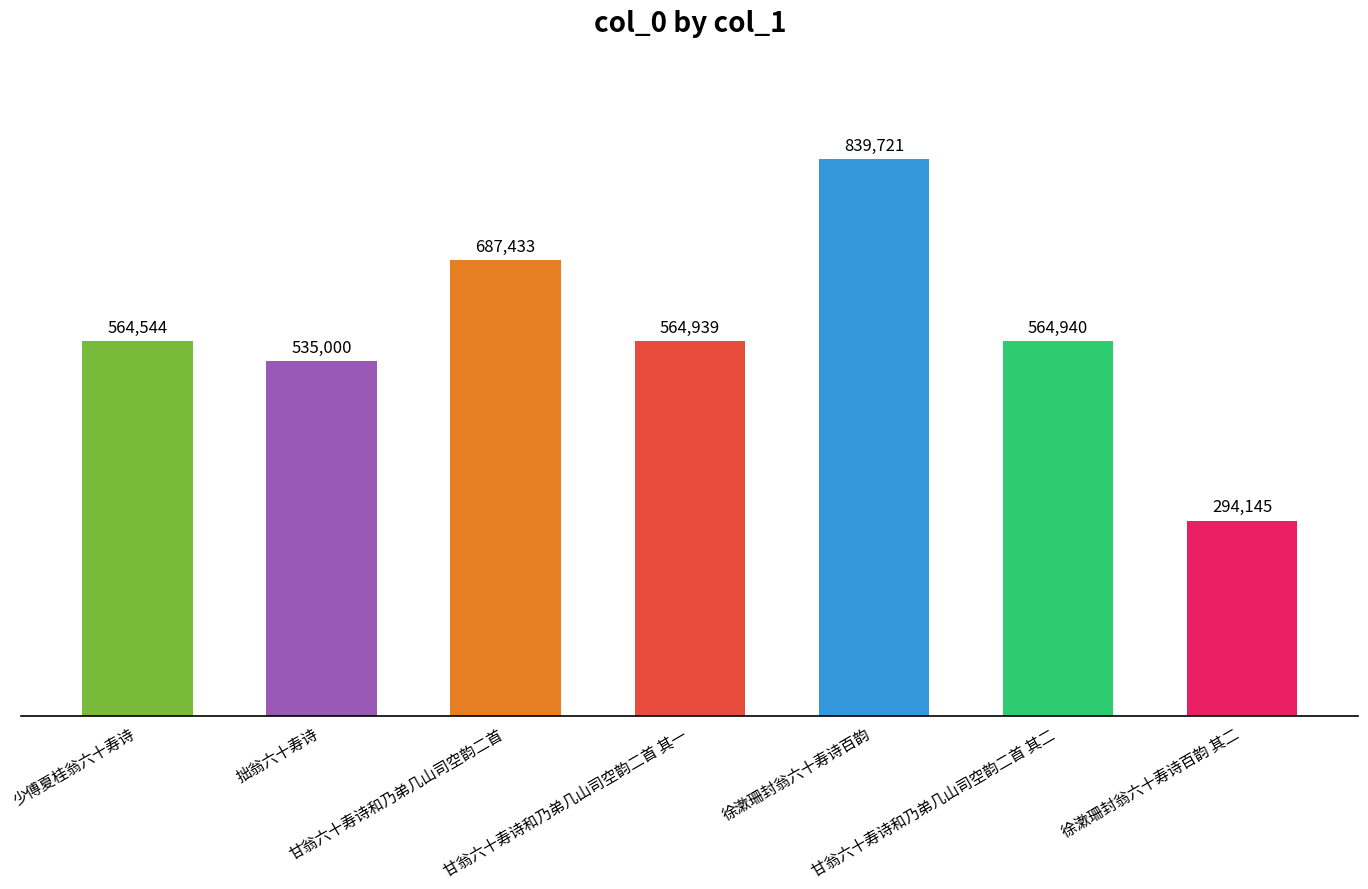

What is the difference between the maximum and second lowest values?

304721